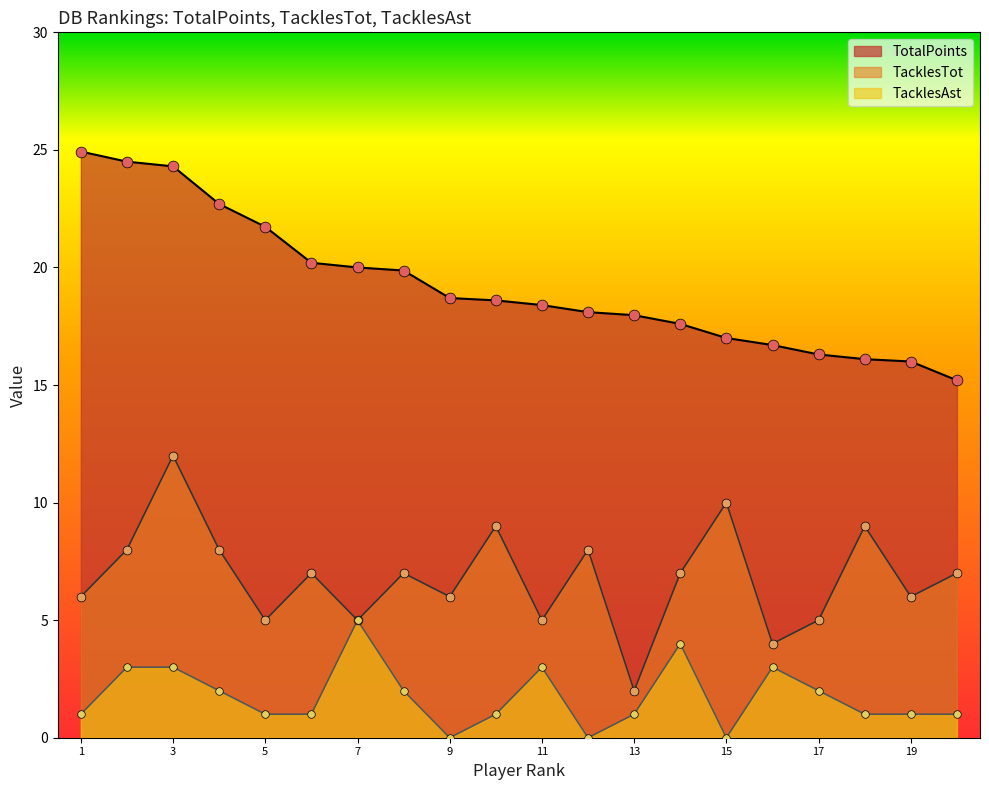

Which series reaches the minimum Y coordinate?

TacklesAst